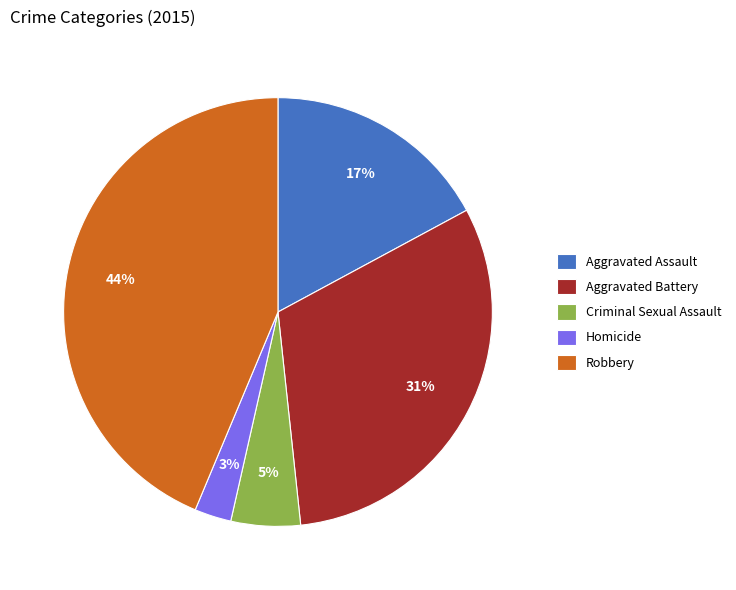

Does Homicide represent more than half of the total?

No